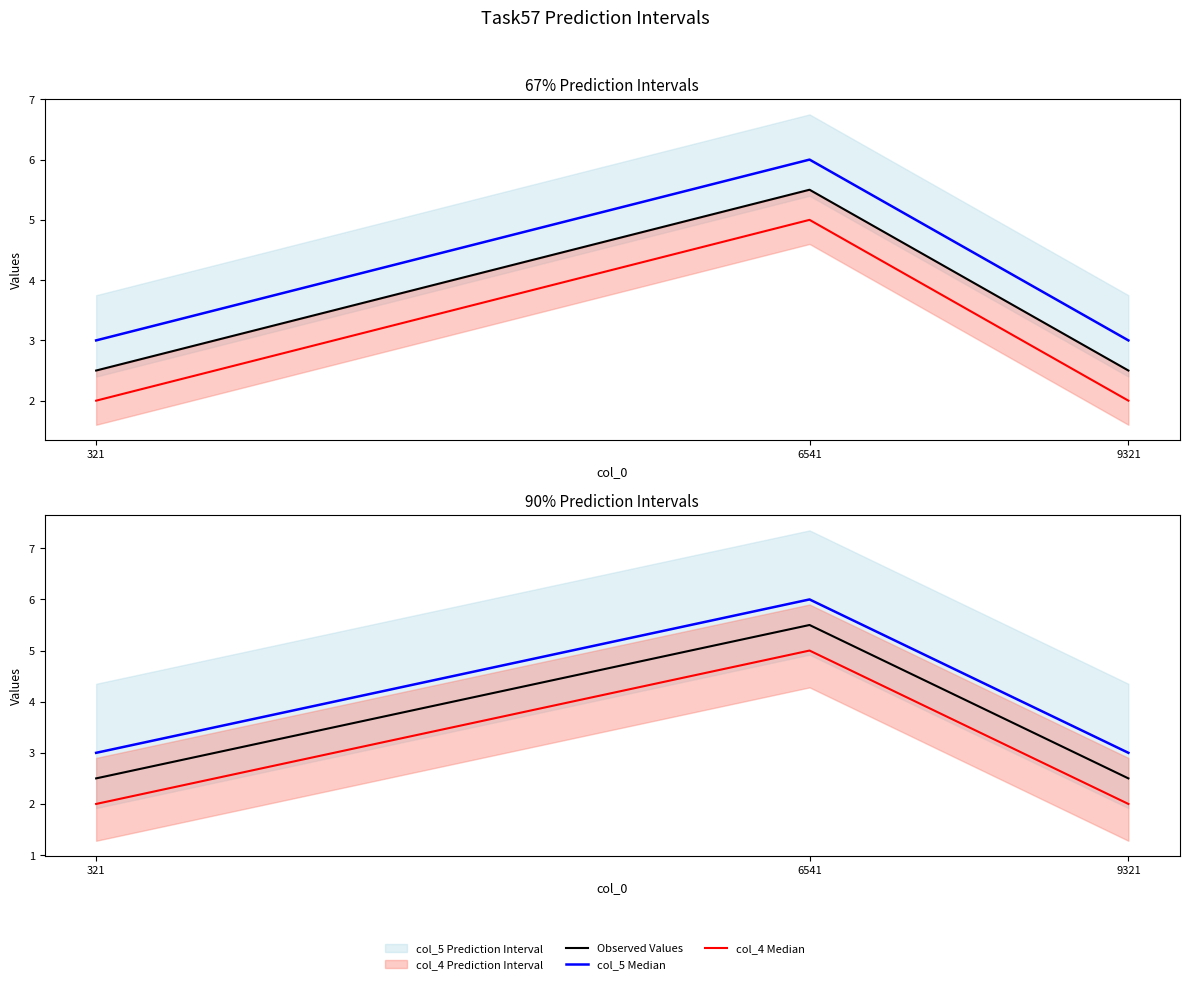

Rank the series by their maximum value, from highest to lowest.

col_5 Median, Observed Values, col_4 Median